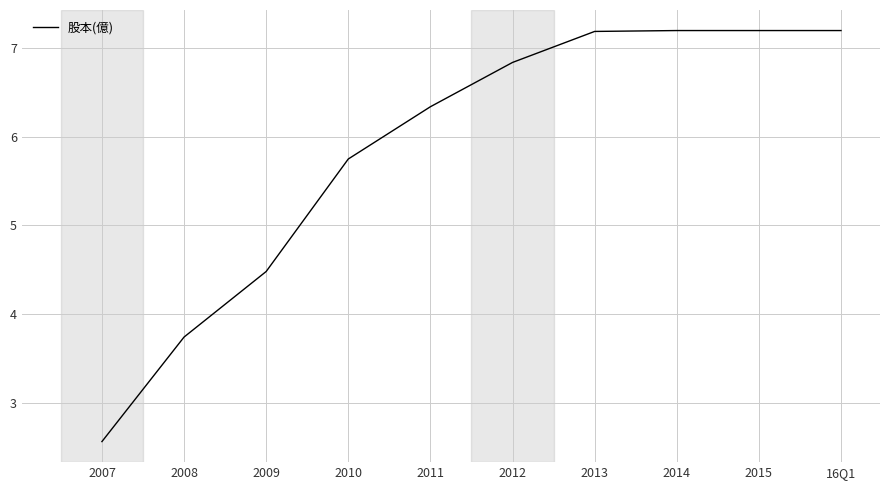

How many lines are shown in the chart?

1